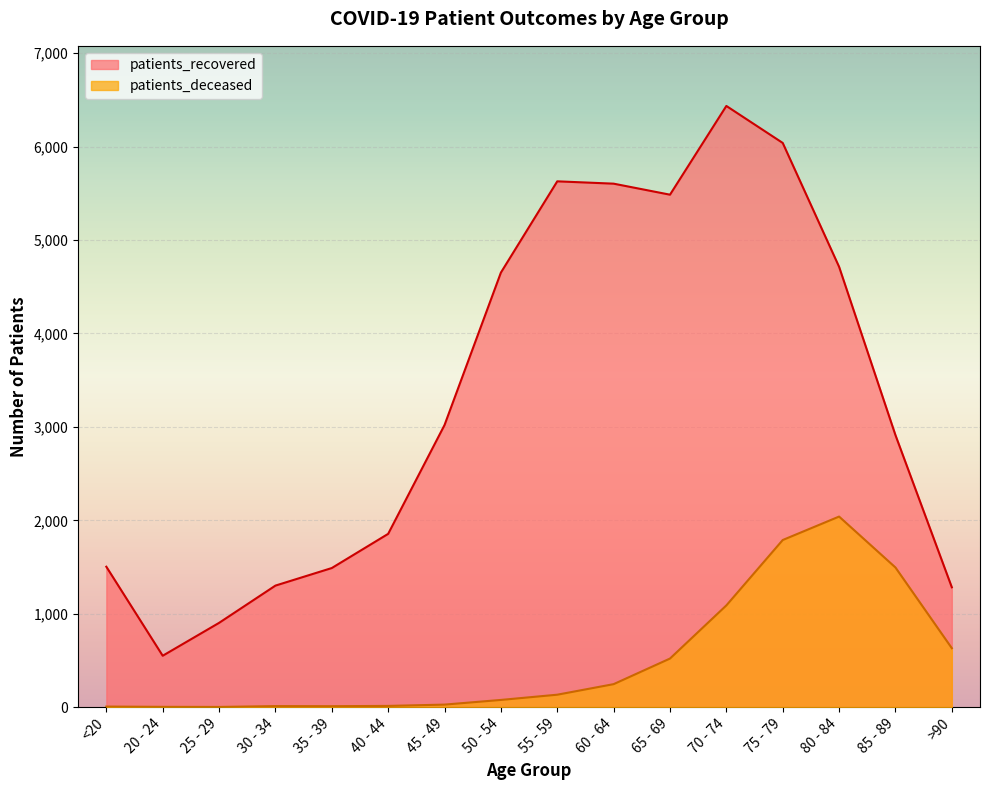

Which series has the largest total across all categories?

patients_recovered